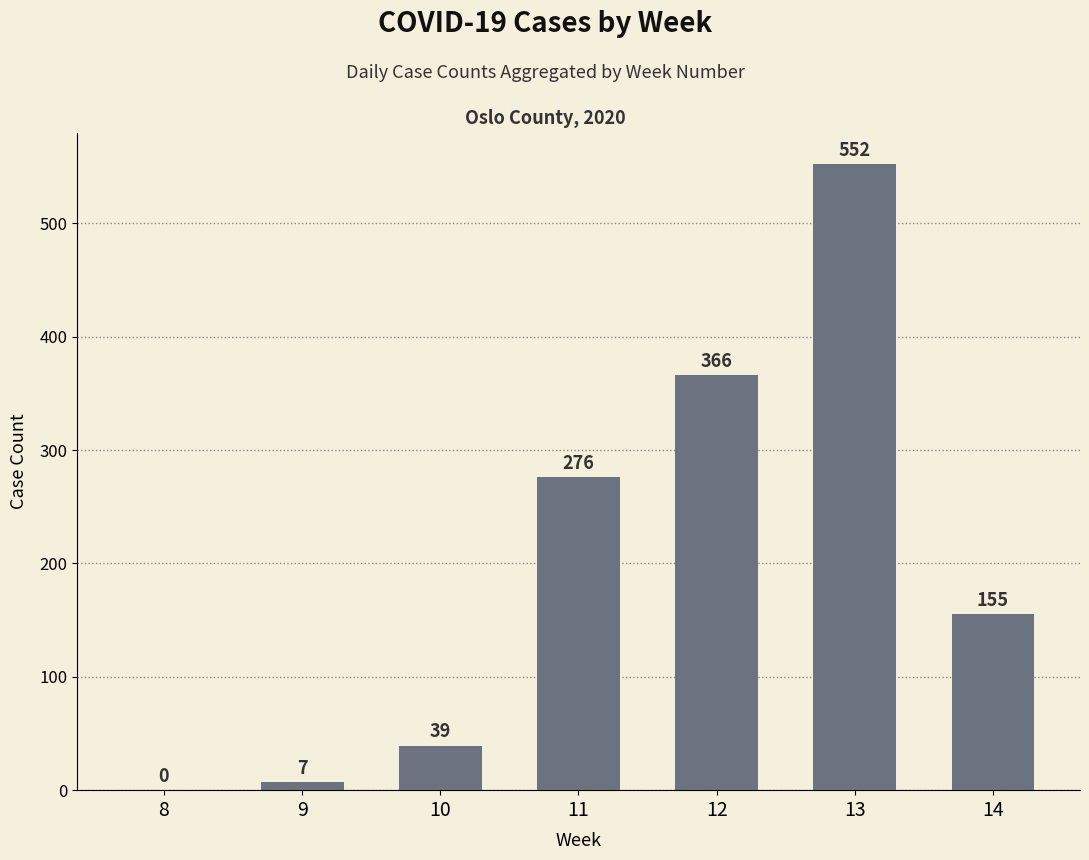

The value at 9 is 7. True or false?

True